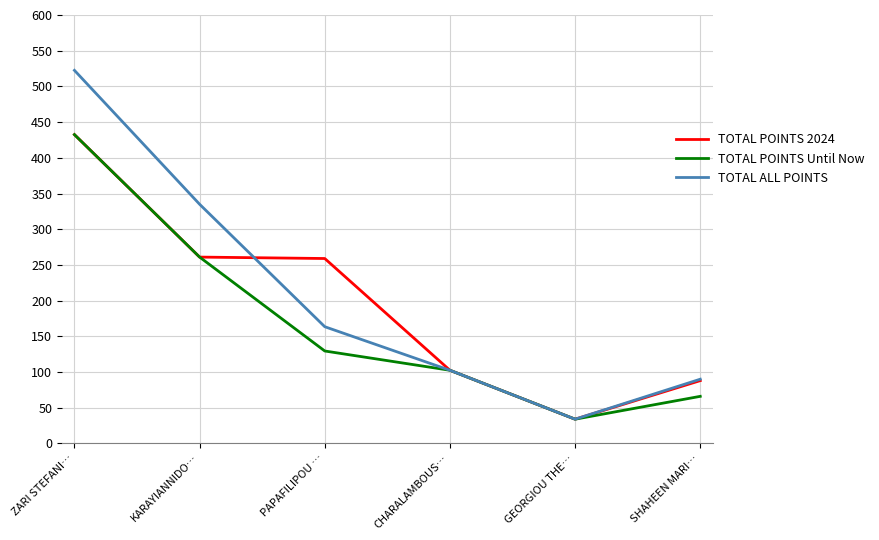

Where is TOTAL POINTS 2024 nearest to the value 233?

PAPAFILIPOU …